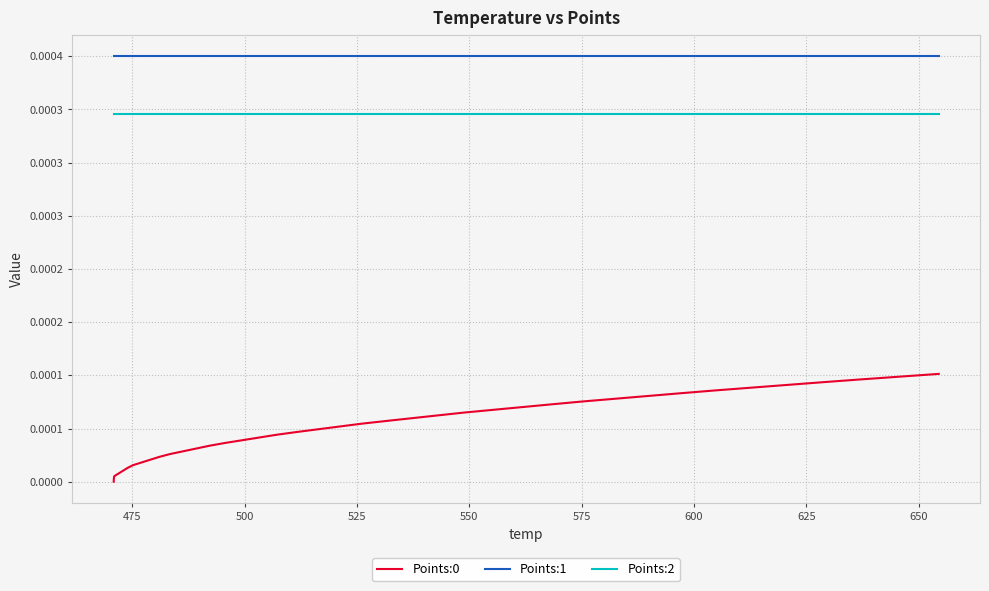

True or false: Points:1 and Points:0 intersect in this chart.

False